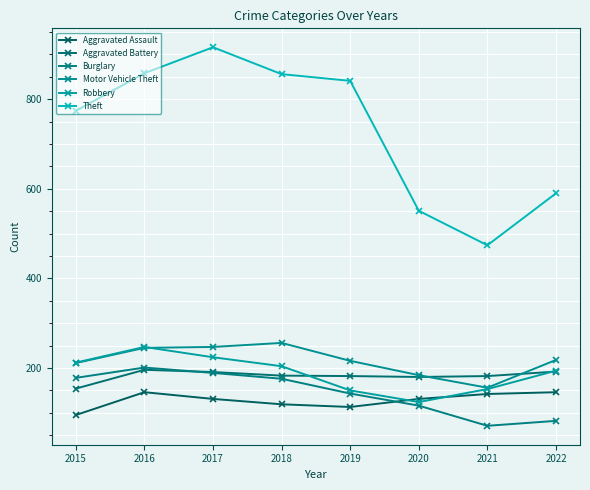

What is the greatest value displayed?

916